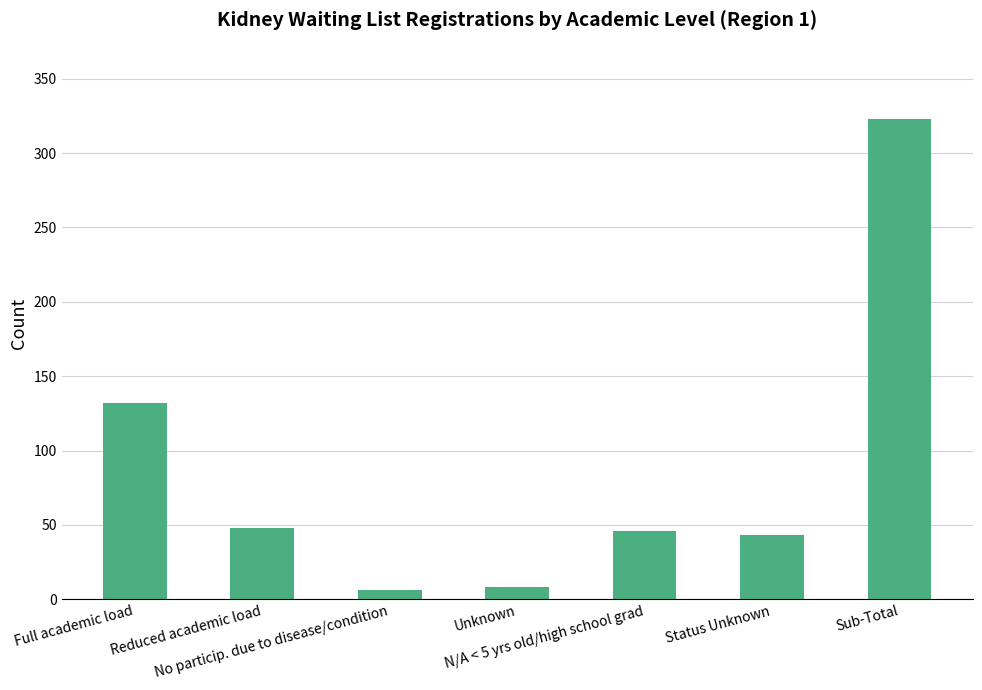

What is the label of the 5th bar from the left?

N/A < 5 yrs old/high school grad